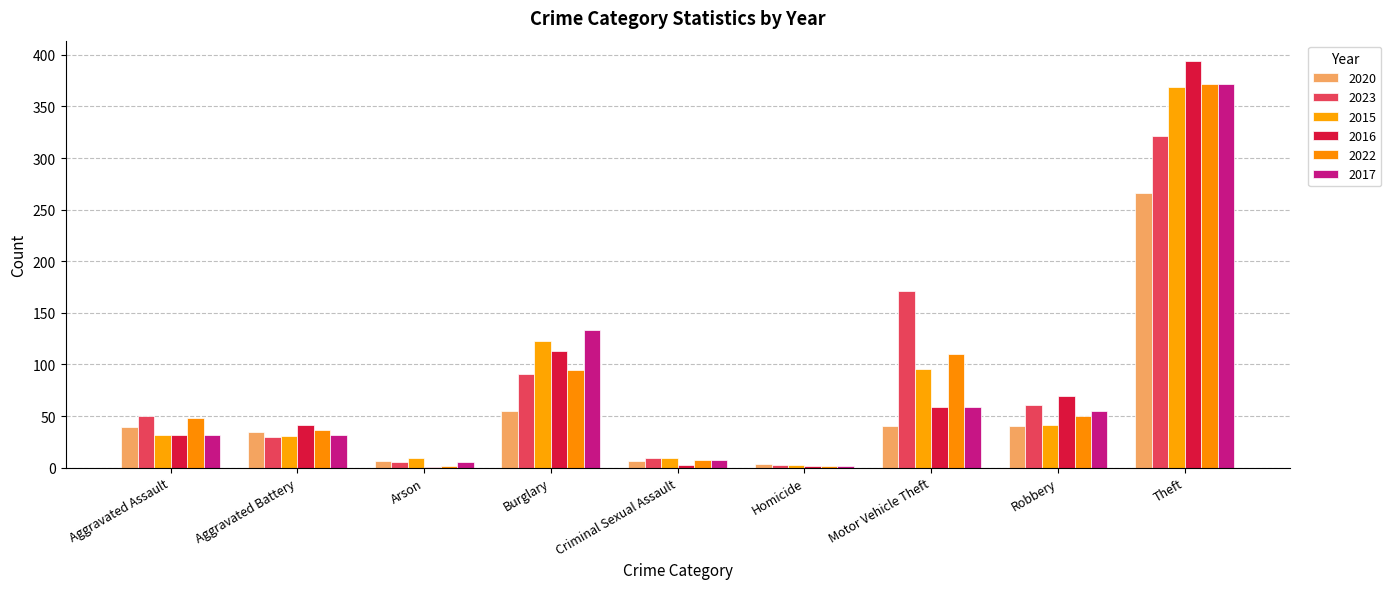

What position from the left is Theft?

9